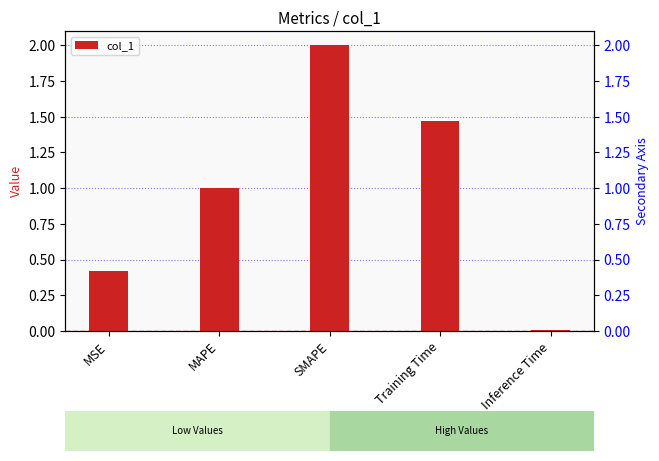

How many categories are shown in the chart?

5